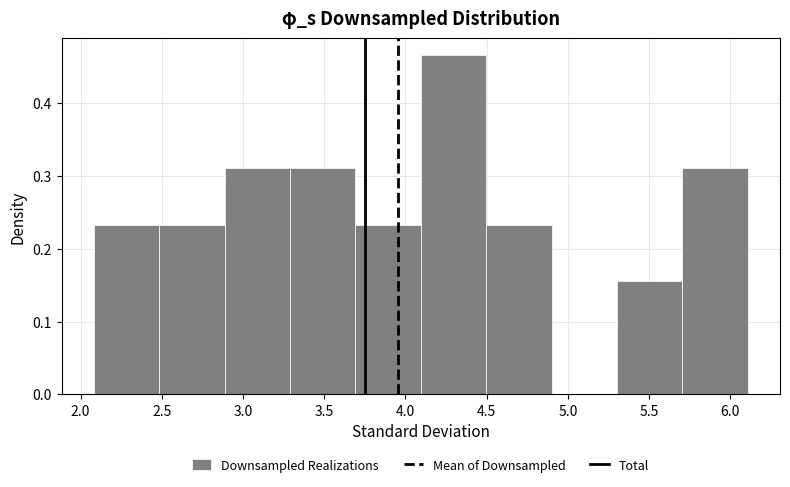

What is the height of the bar covering 4.5 to 4.9 on the x-axis? Neither the bar edges nor the heights are printed on the chart, so give them approximately, as read against the axes.

0.23